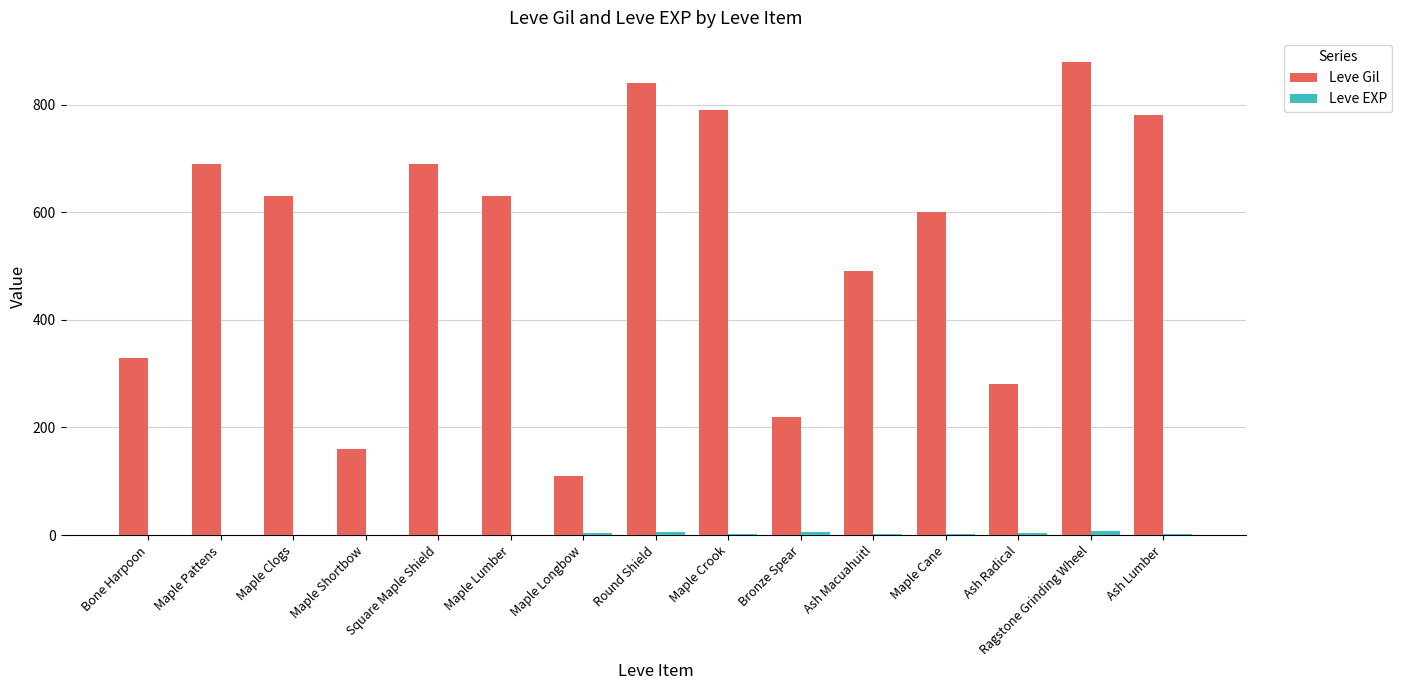

At which category is the sum across all series the highest?

Ragstone Grinding Wheel